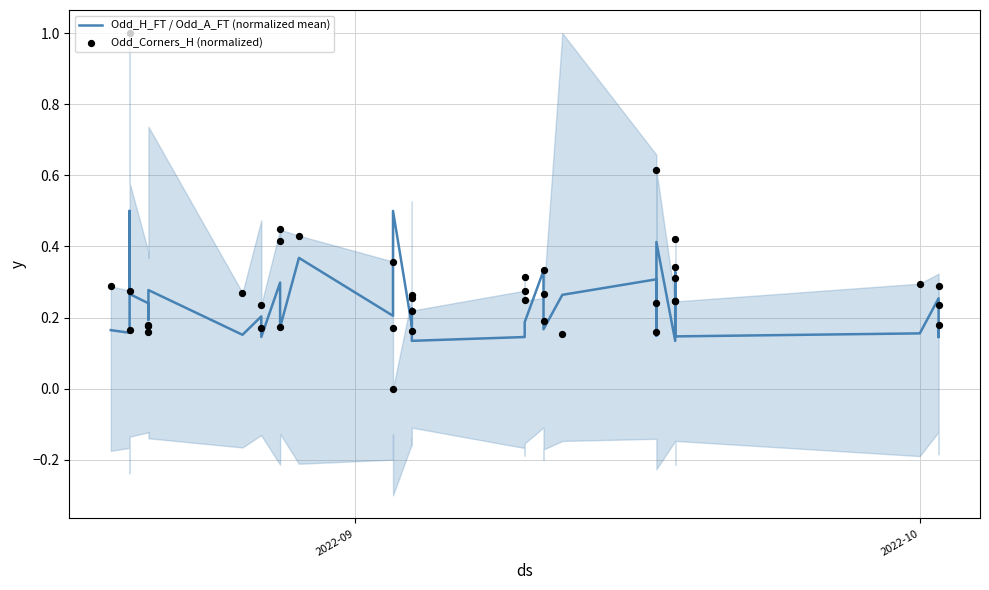

Which series has the largest Y range (max minus min)?

Odd_Corners_H (normalized)